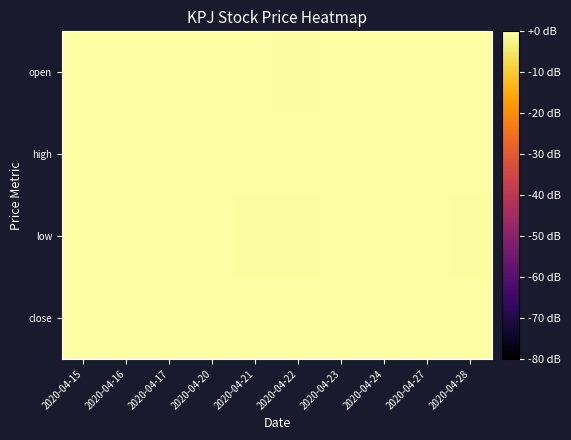

What is the total value across all series at 2020-04-28?

-1.0